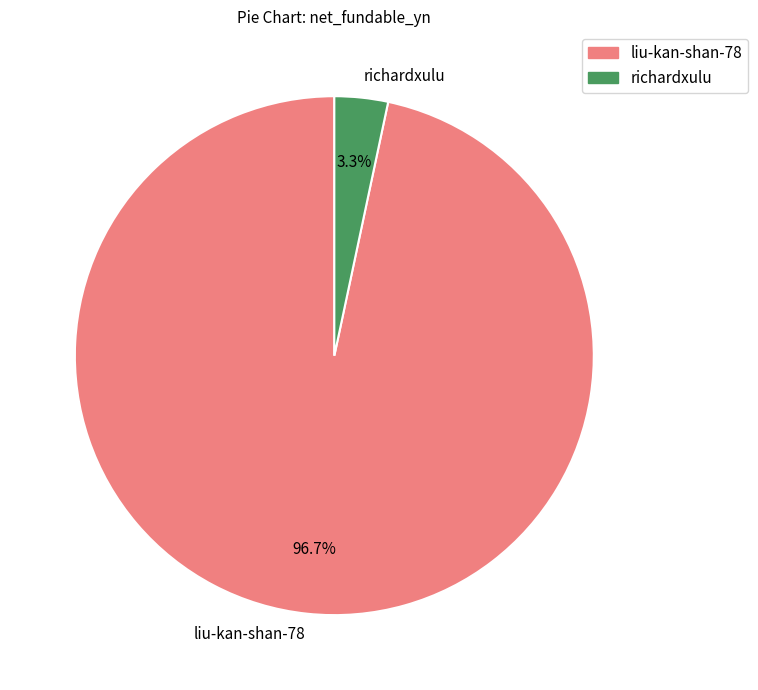

To the nearest percent, what portion does liu-kan-shan-78 represent?

97%